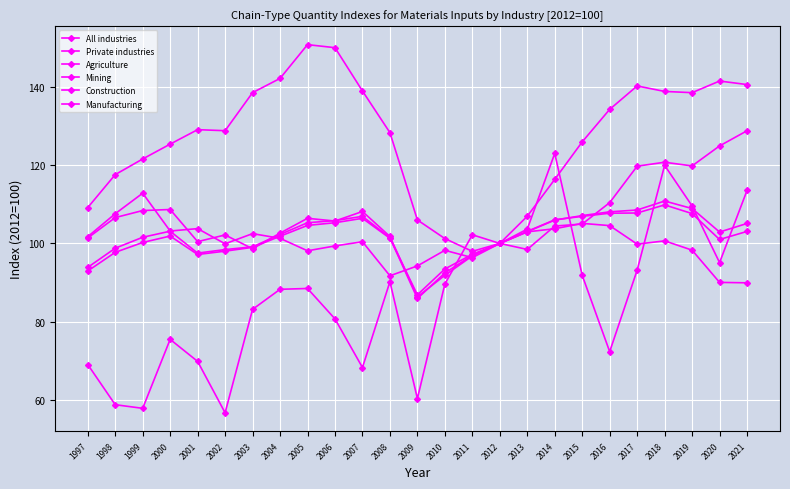

How many lines are shown in the chart?

6